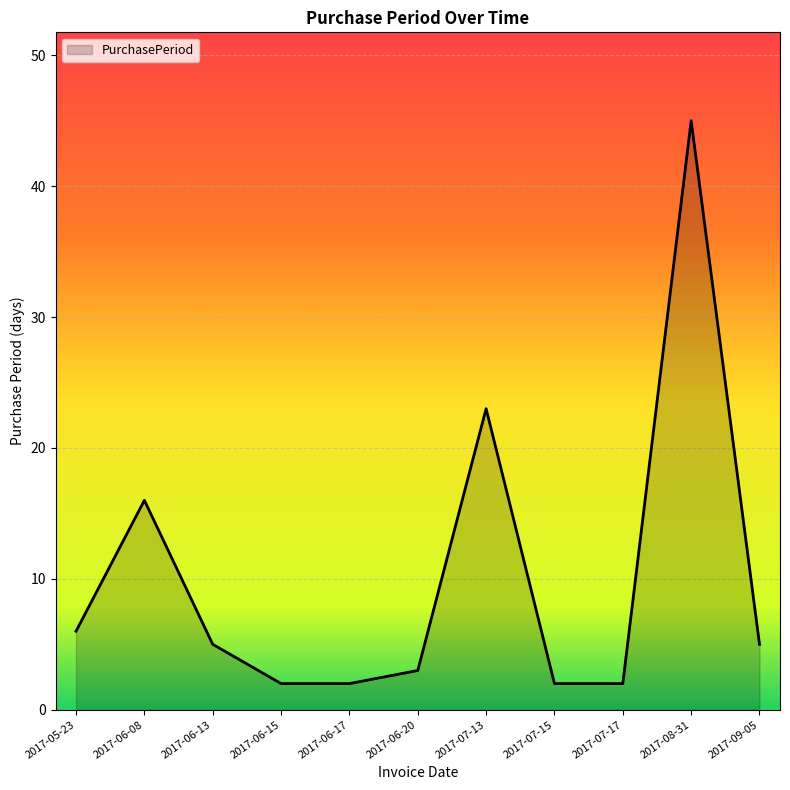

The chart shows a value of 5 at 2017-06-20. True or false?

False